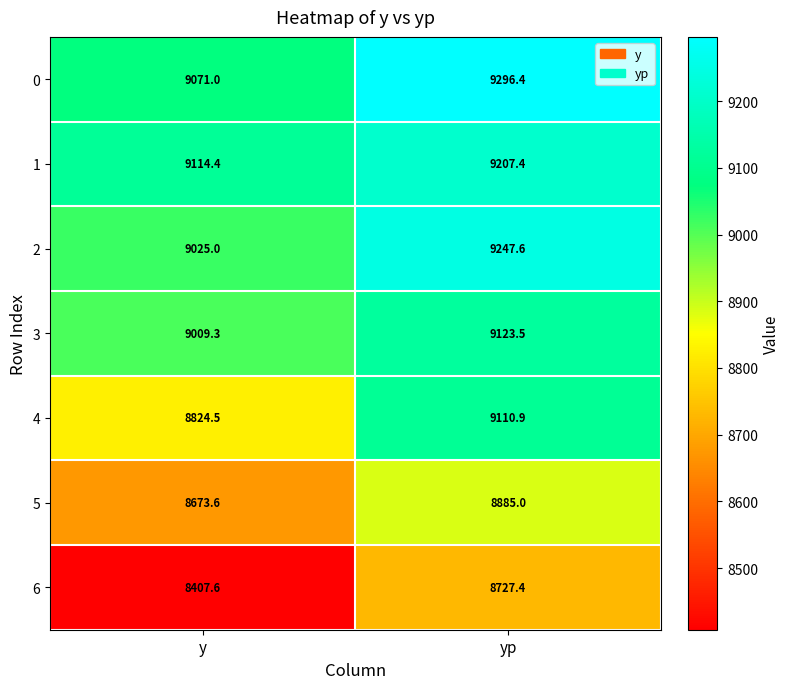

Which category has the lowest value in the 2 series?

y